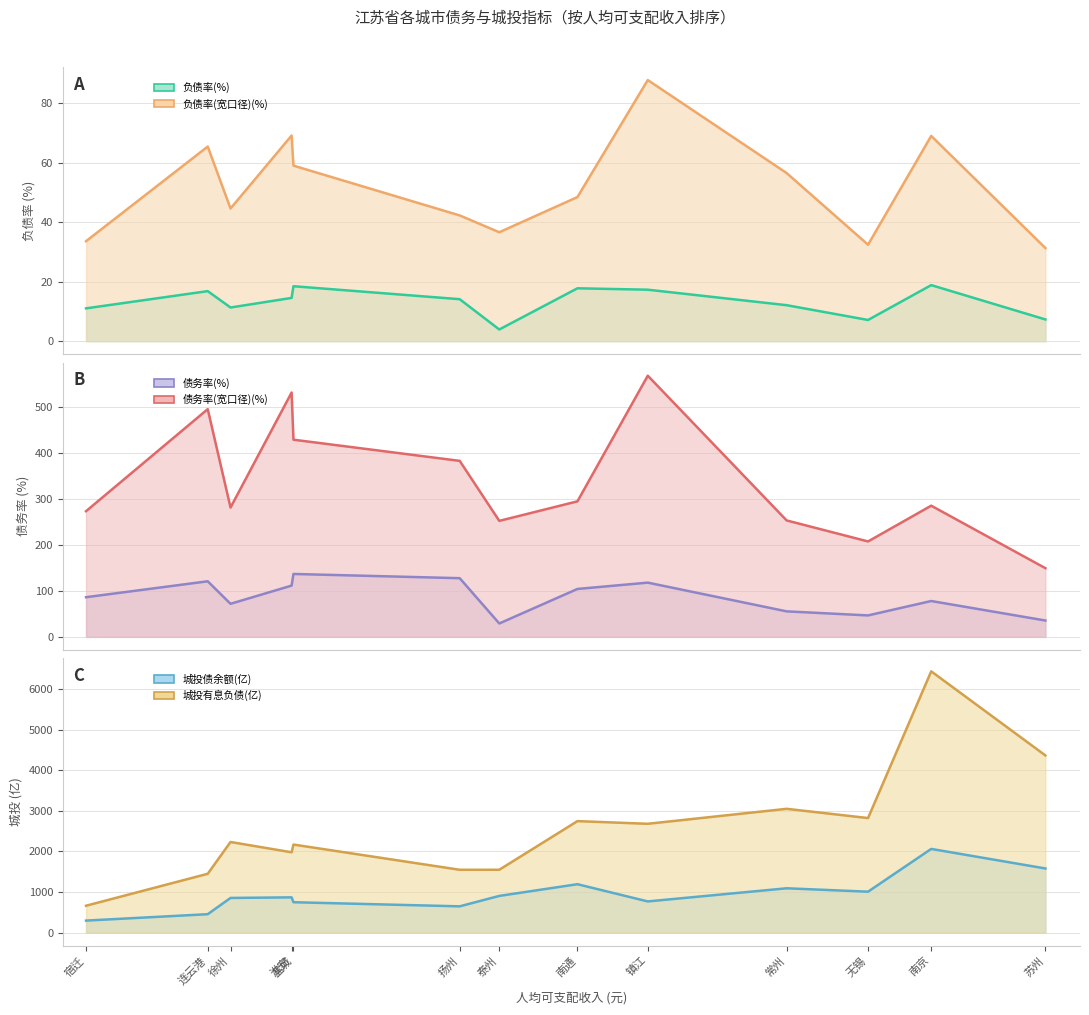

What are all the series names shown in the legend?

负债率(%), 负债率(宽口径)(%), 债务率(%), 债务率(宽口径)(%), 城投债余额(亿), 城投有息负债(亿)